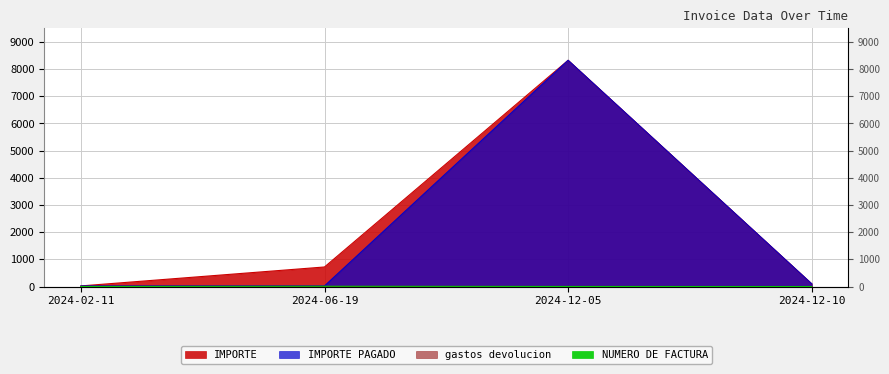

What is the average value of the IMPORTE PAGADO series?

2117